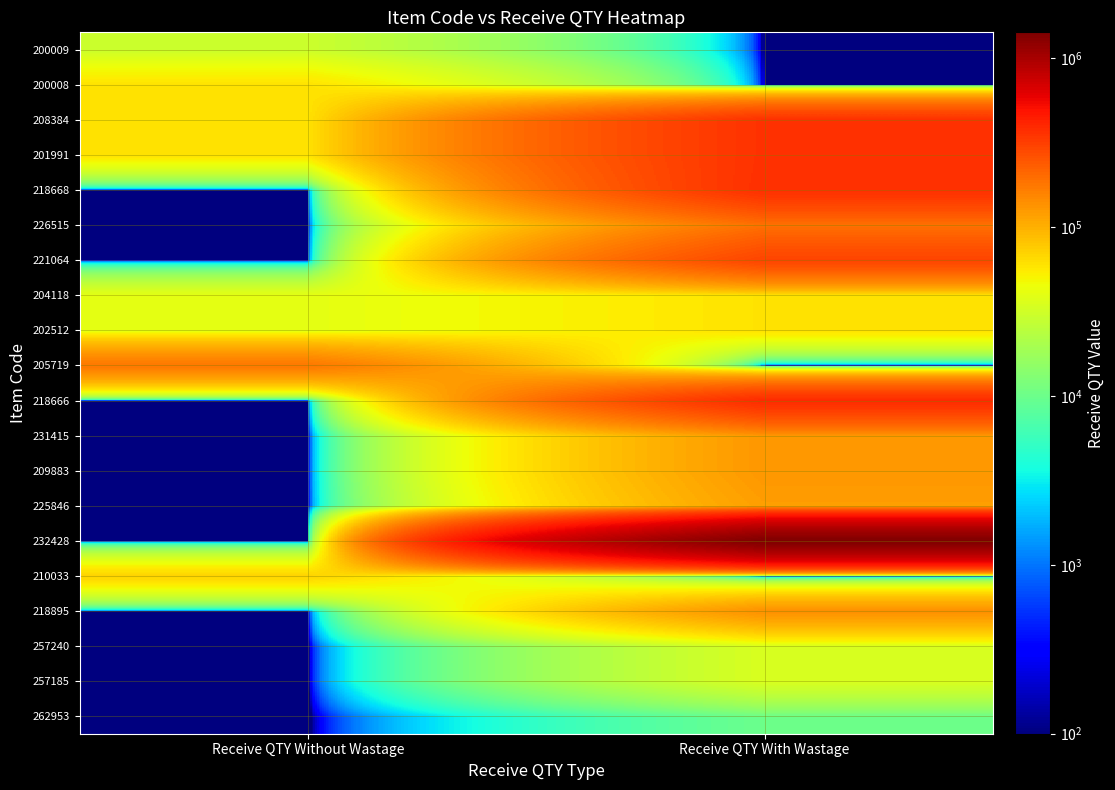

Reading right to left, list all the values displayed in this chart.

262953: Receive QTY With Wastage=10000.0	Receive QTY Without Wastage=0.1
257185: Receive QTY With Wastage=35000.0	Receive QTY Without Wastage=0.1
257240: Receive QTY With Wastage=35000.0	Receive QTY Without Wastage=0.1
218895: Receive QTY With Wastage=139000.0	Receive QTY Without Wastage=0.1
210033: Receive QTY With Wastage=0.1	Receive QTY Without Wastage=71000.0
232428: Receive QTY With Wastage=1424215.0	Receive QTY Without Wastage=0.1
225846: Receive QTY With Wastage=120000.0	Receive QTY Without Wastage=0.1
209883: Receive QTY With Wastage=130000.0	Receive QTY Without Wastage=0.1
231415: Receive QTY With Wastage=130000.0	Receive QTY Without Wastage=0.1
218666: Receive QTY With Wastage=390000.0	Receive QTY Without Wastage=0.1
205719: Receive QTY With Wastage=0.1	Receive QTY Without Wastage=180000.0
202512: Receive QTY With Wastage=60000.0	Receive QTY Without Wastage=40000.0
204118: Receive QTY With Wastage=60000.0	Receive QTY Without Wastage=40000.0
221064: Receive QTY With Wastage=300000.0	Receive QTY Without Wastage=0.1
226515: Receive QTY With Wastage=190000.0	Receive QTY Without Wastage=0.1
218668: Receive QTY With Wastage=370000.0	Receive QTY Without Wastage=0.1
201991: Receive QTY With Wastage=363200.0	Receive QTY Without Wastage=60000.0
208384: Receive QTY With Wastage=363200.0	Receive QTY Without Wastage=60000.0
200008: Receive QTY With Wastage=0.1	Receive QTY Without Wastage=60000.0
200009: Receive QTY With Wastage=0.1	Receive QTY Without Wastage=30000.0